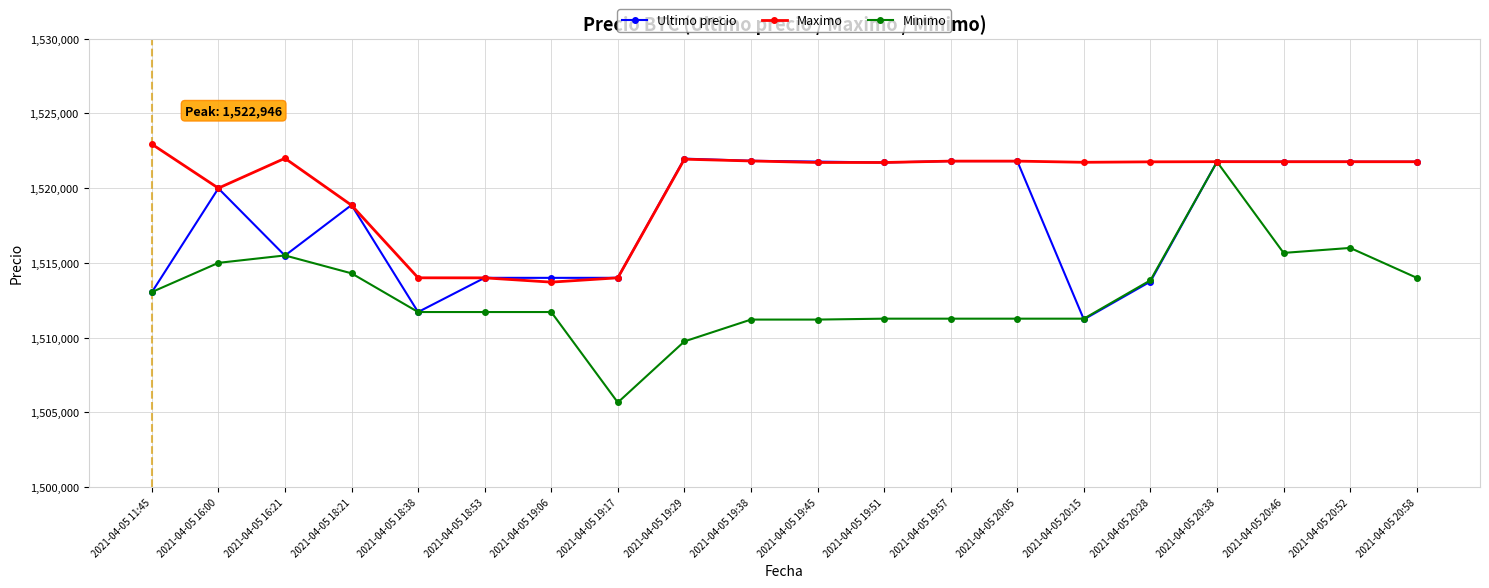

True or false: Maximo has more than 2 points higher than both neighbors.

True